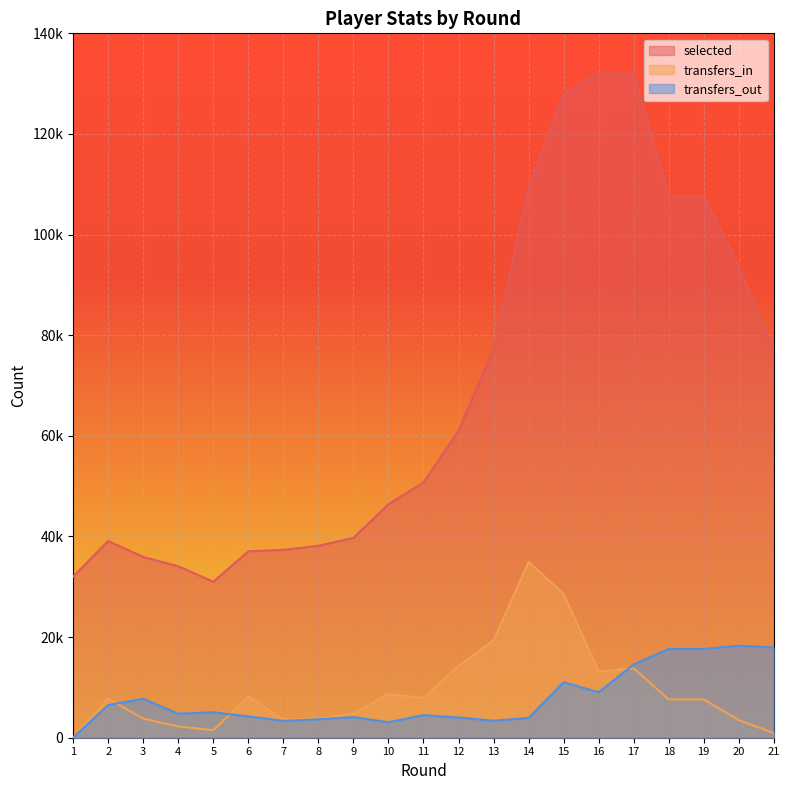

How many data points in selected are above 50728?

10